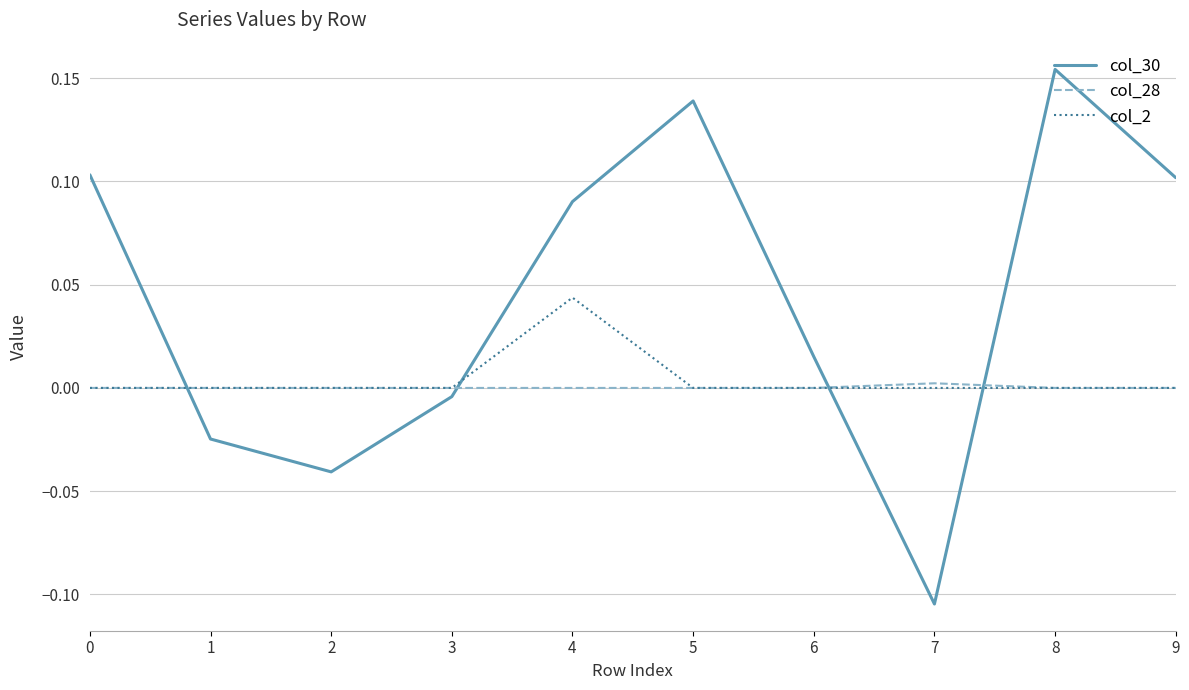

How many intersections are there between col_30 and col_2?

4